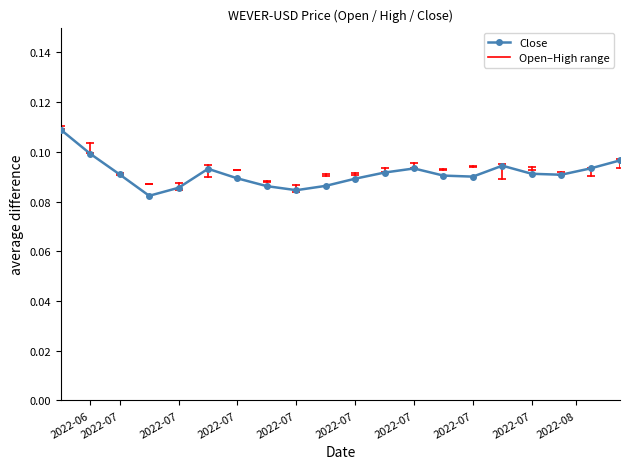

True or false: there are more than 2 points higher than both neighbors.

True